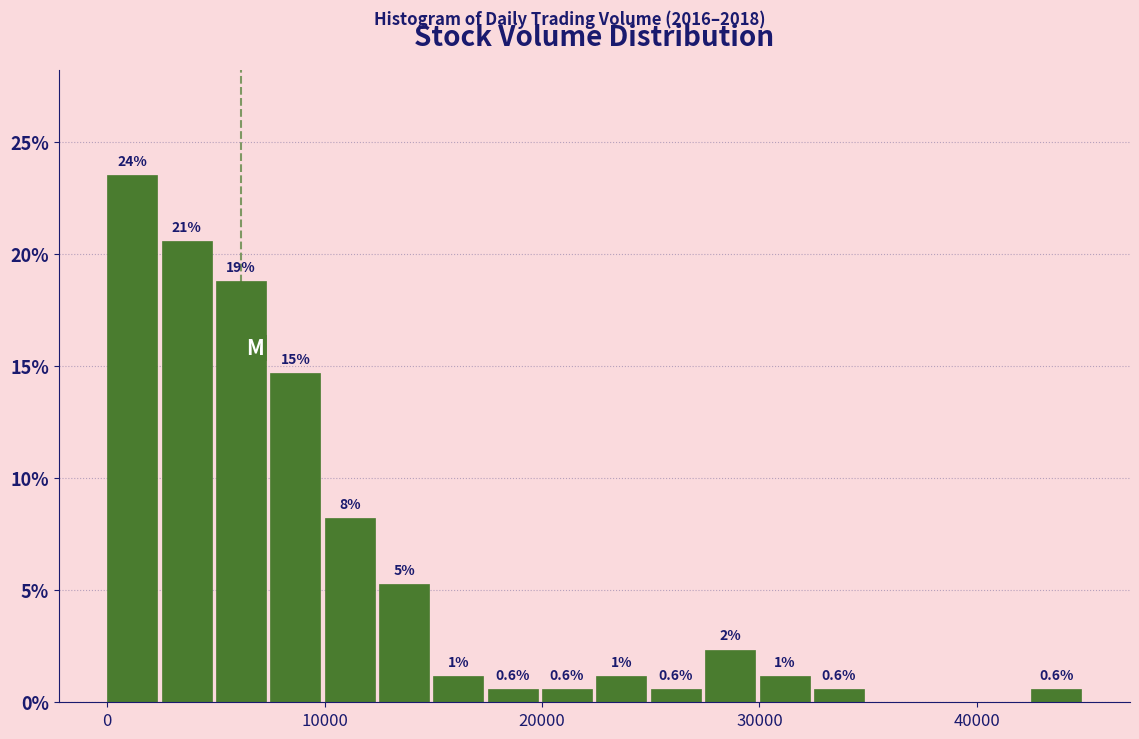

Around what value on the x-axis is the tallest bar? Give the approximate position of its centre, as read against the axis.

1000